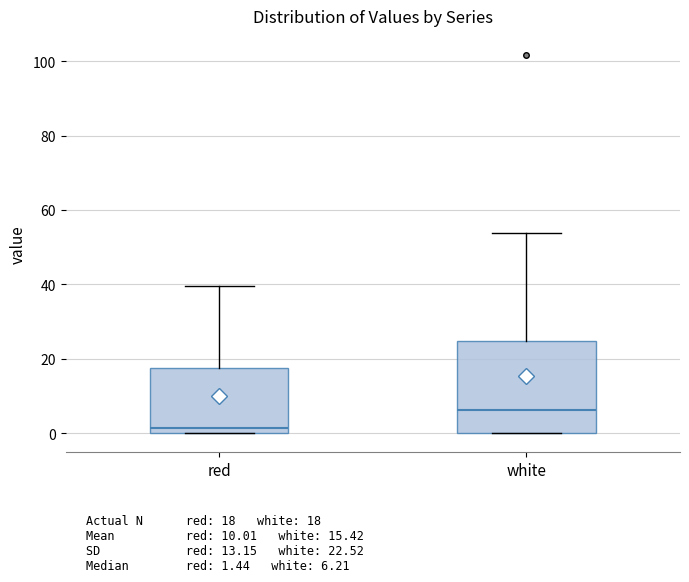

Comparing the boxes themselves (not the whiskers), which one is the tallest?

white